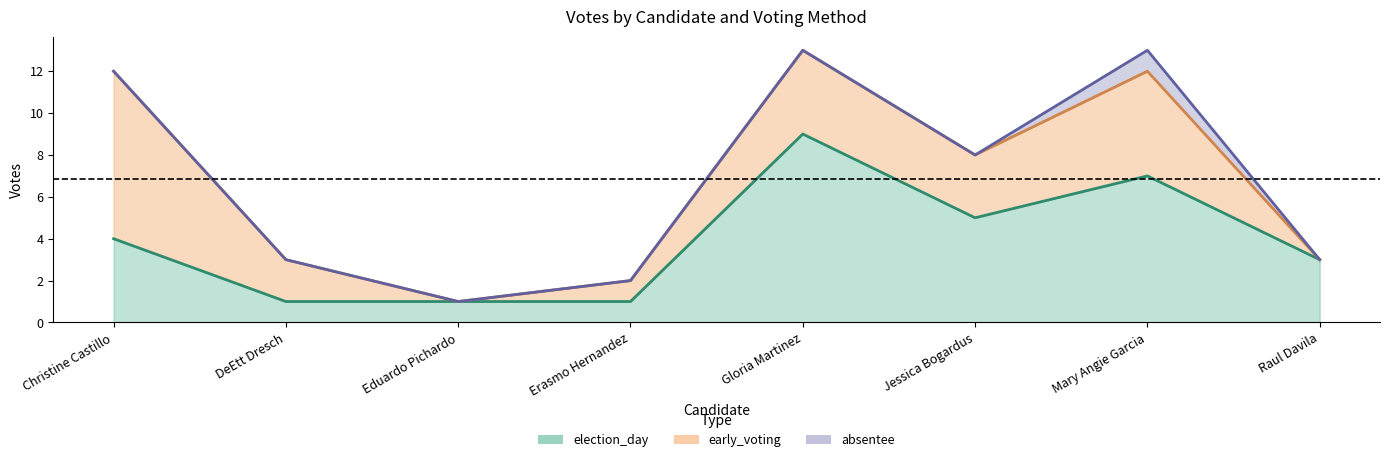

Which series has the largest total across all categories?

election_day